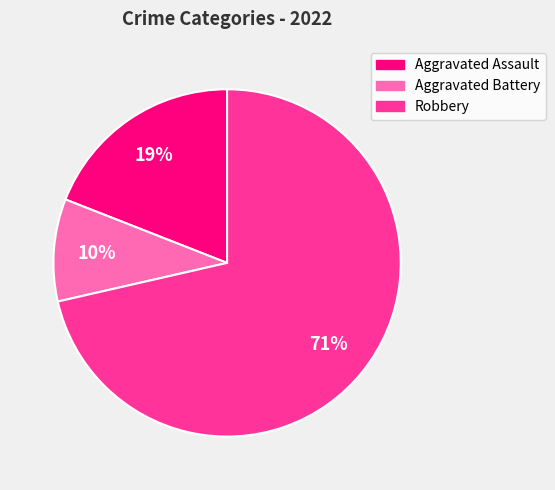

Do Robbery and Aggravated Assault together represent more than half of the pie?

Yes